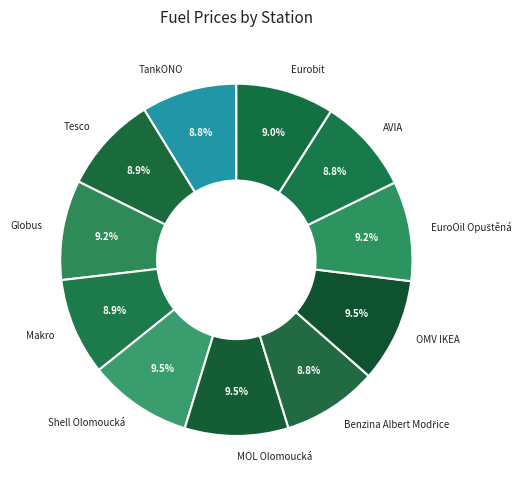

The Eurobit slice represents 1% of the pie. True or false?

False